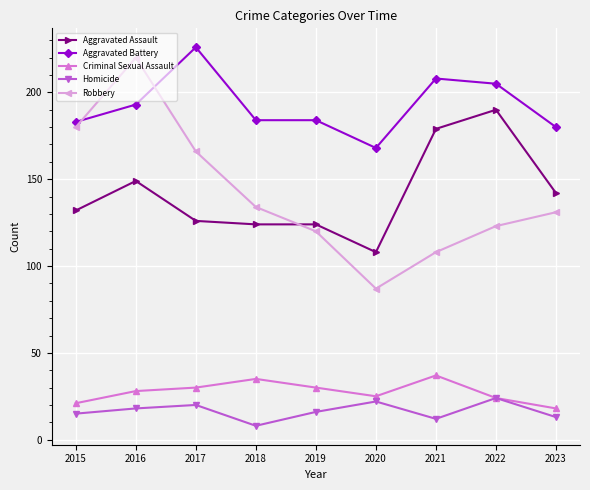

True or false: Aggravated Battery and Robbery intersect in this chart.

True